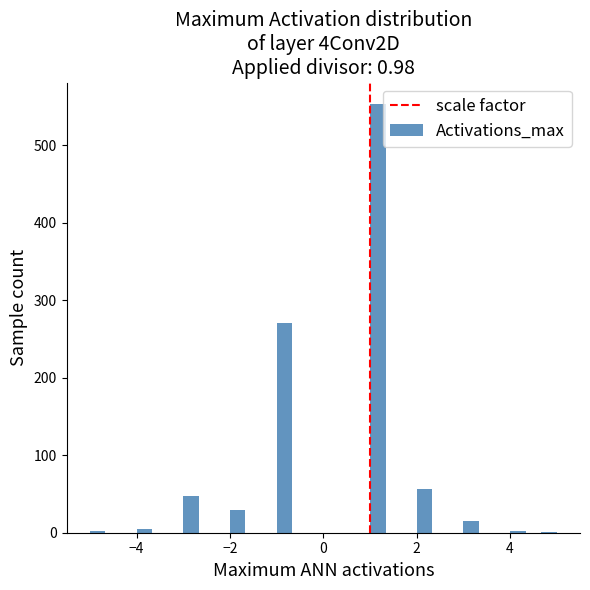

Around what value on the x-axis is the tallest bar? Give the approximate position of its centre, as read against the axis.

1.2